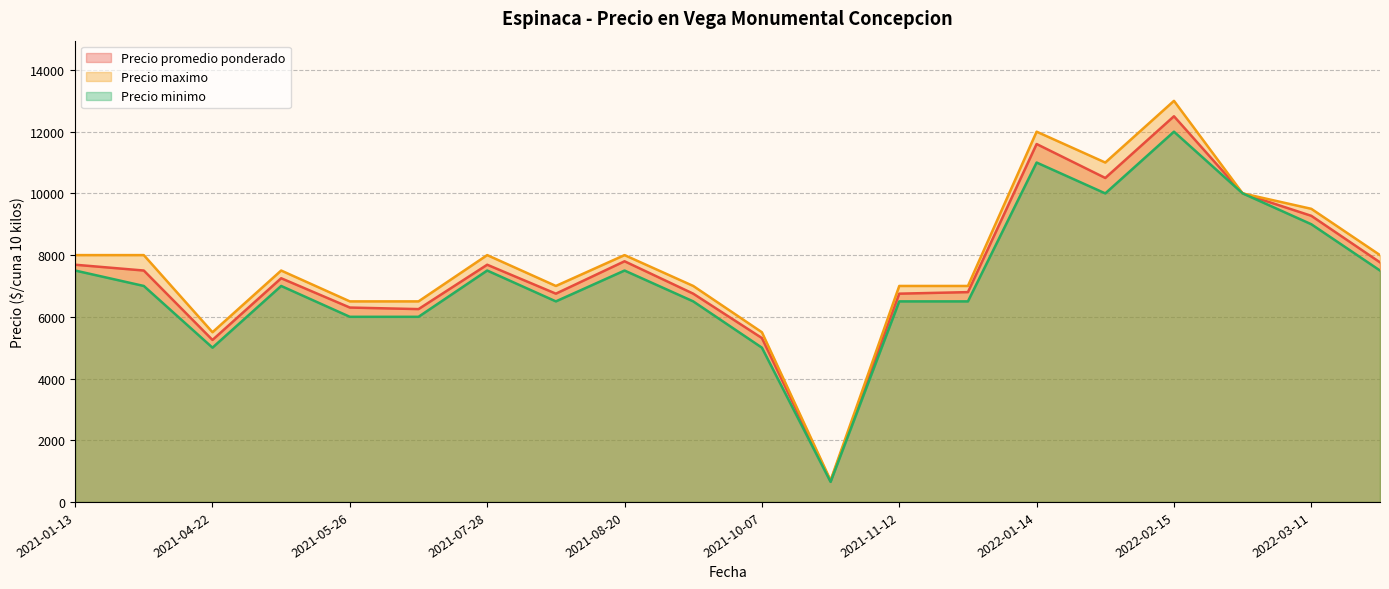

Which label corresponds to the largest value in the chart?

2022-02-15